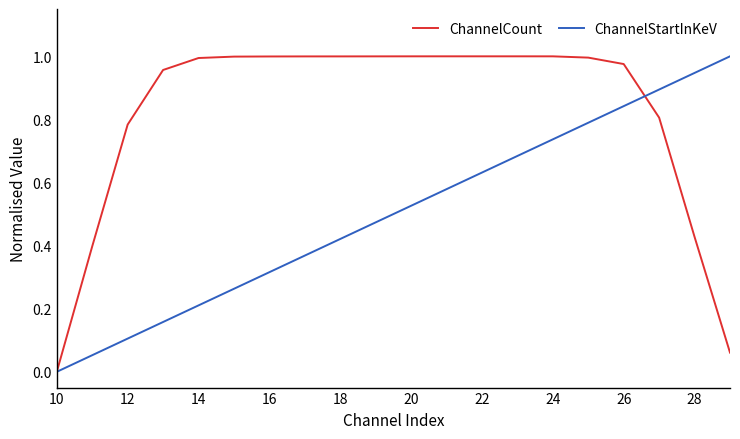

Which series has the largest total across all categories?

ChannelCount